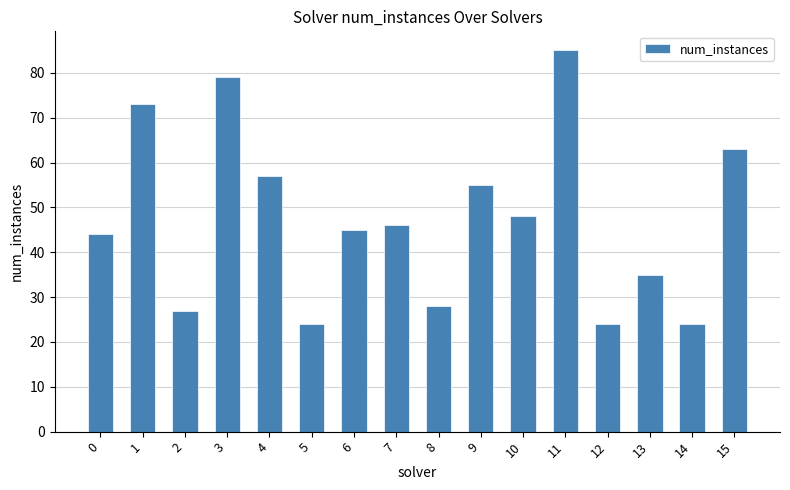

What is the sum of all values?

757